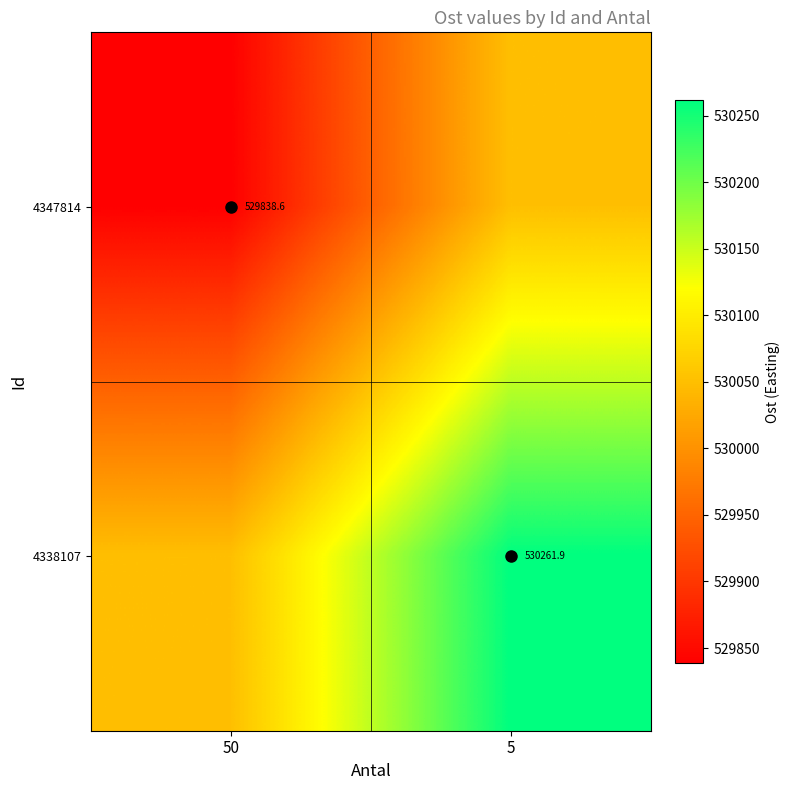

At which label is 4338107 closest to 530156?

50